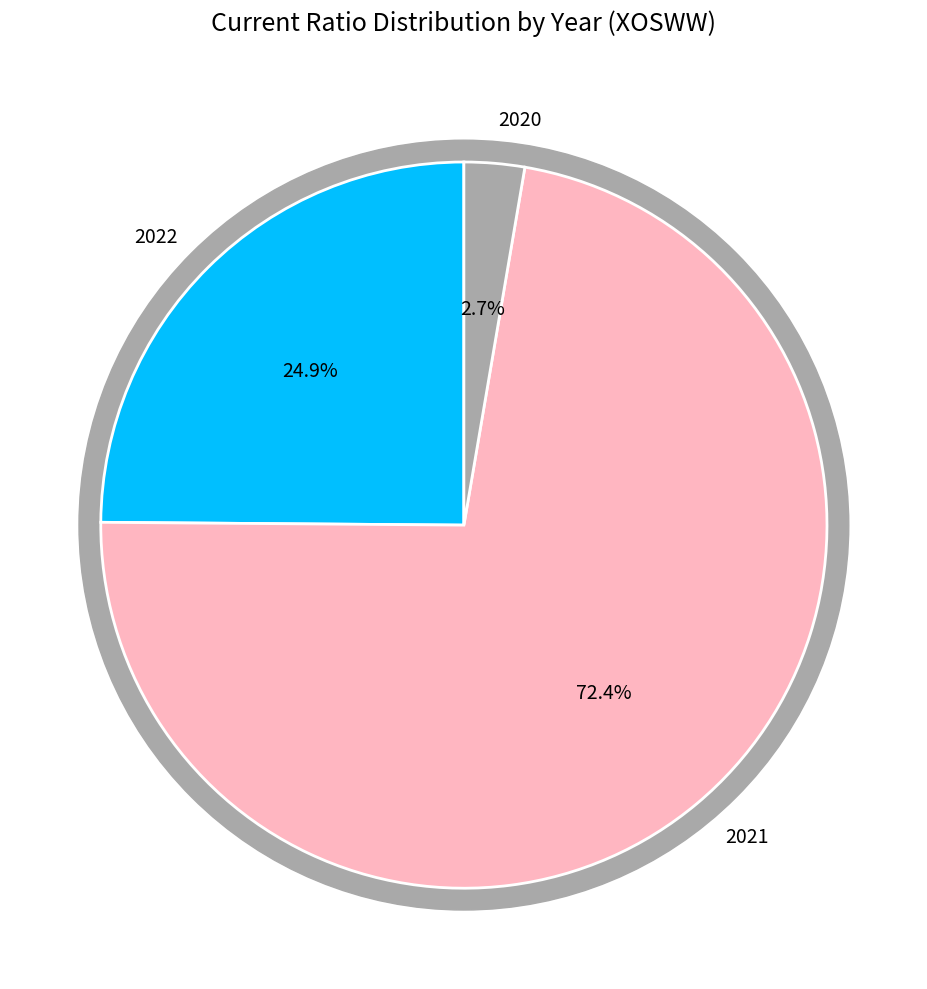

What is the majority slice?

2021